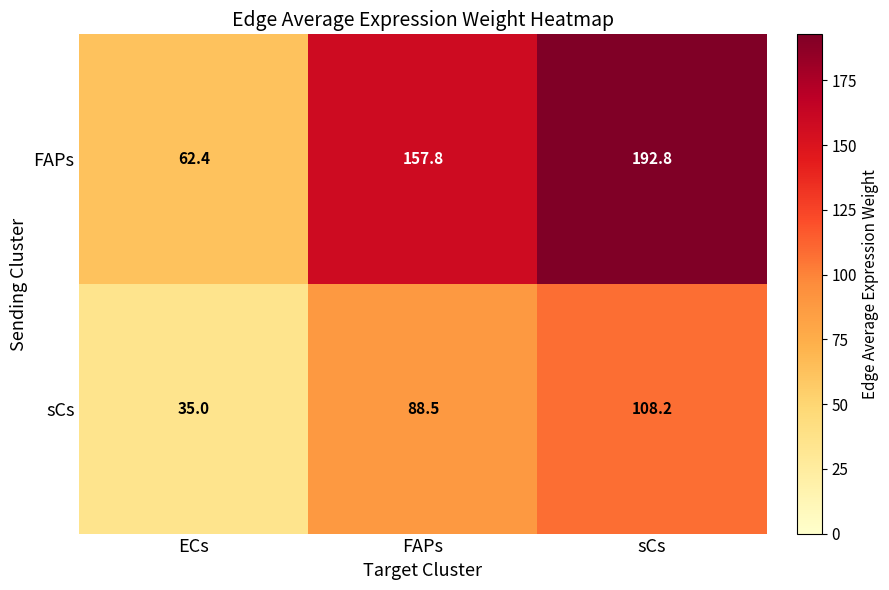

What is the approximate value of sCs at sCs?

108.2